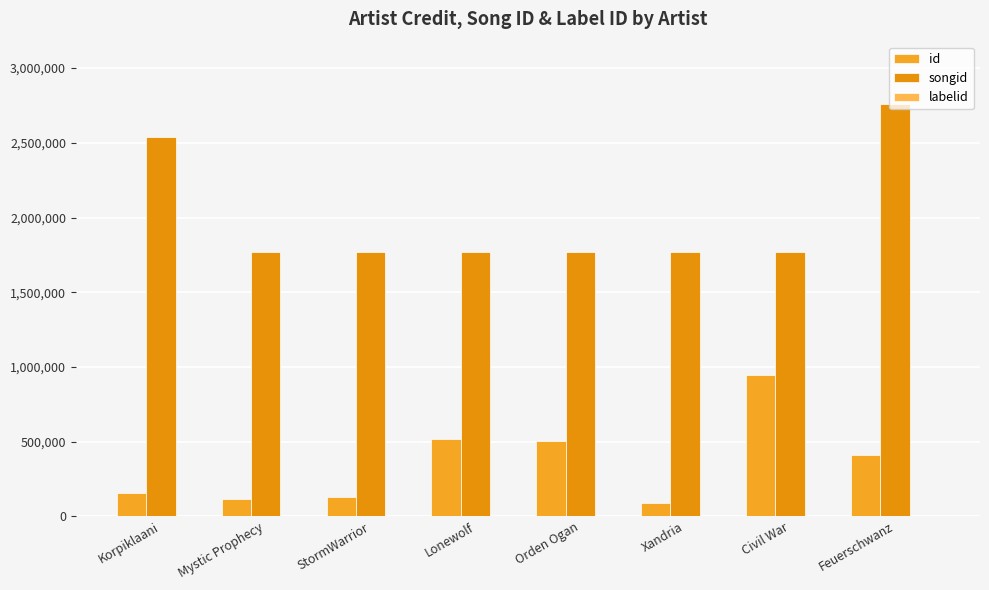

Which series changed the most between StormWarrior and Feuerschwanz?

songid